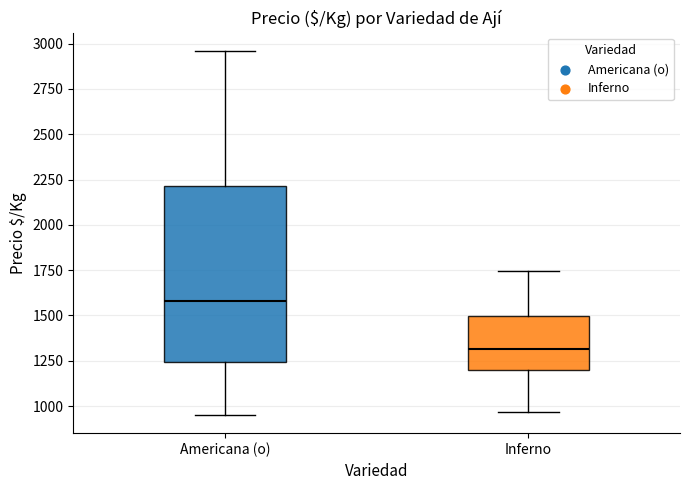

Comparing the boxes themselves (not the whiskers), which one is the tallest?

Americana (o)